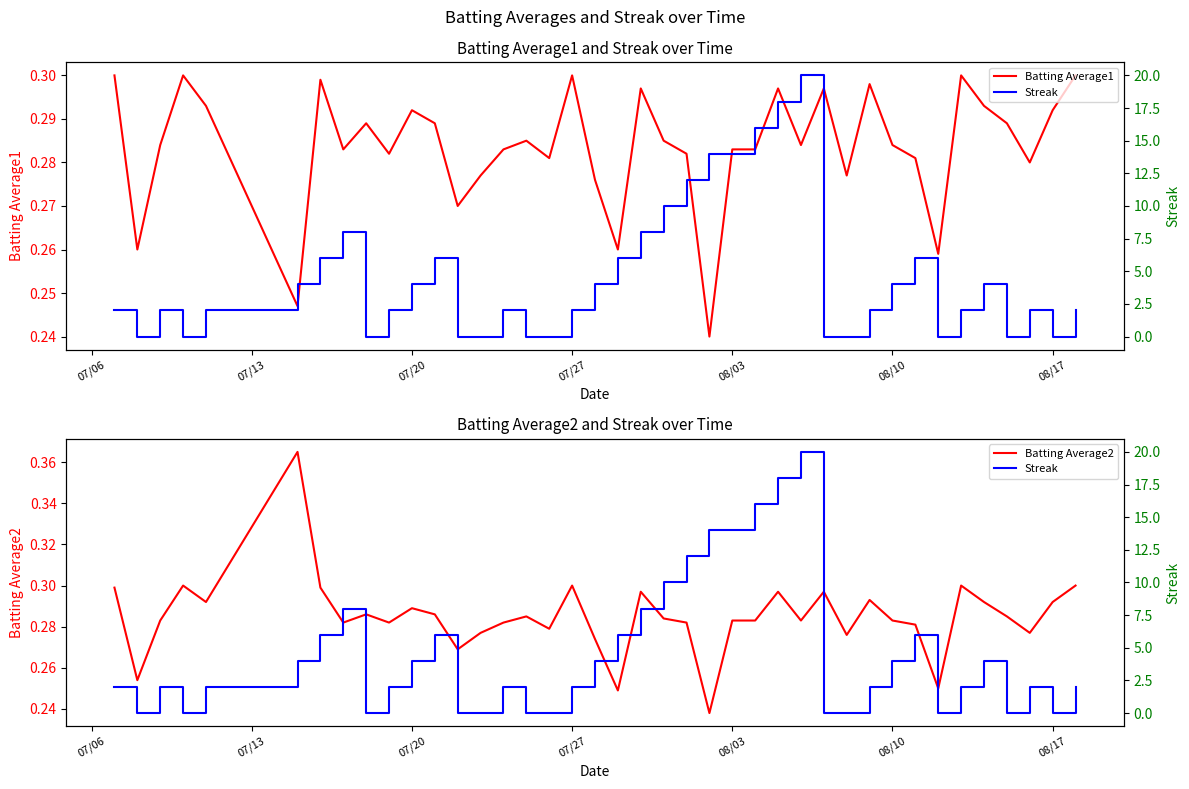

The value of Batting Average1 at 08/17 is 0.1. True or false?

False